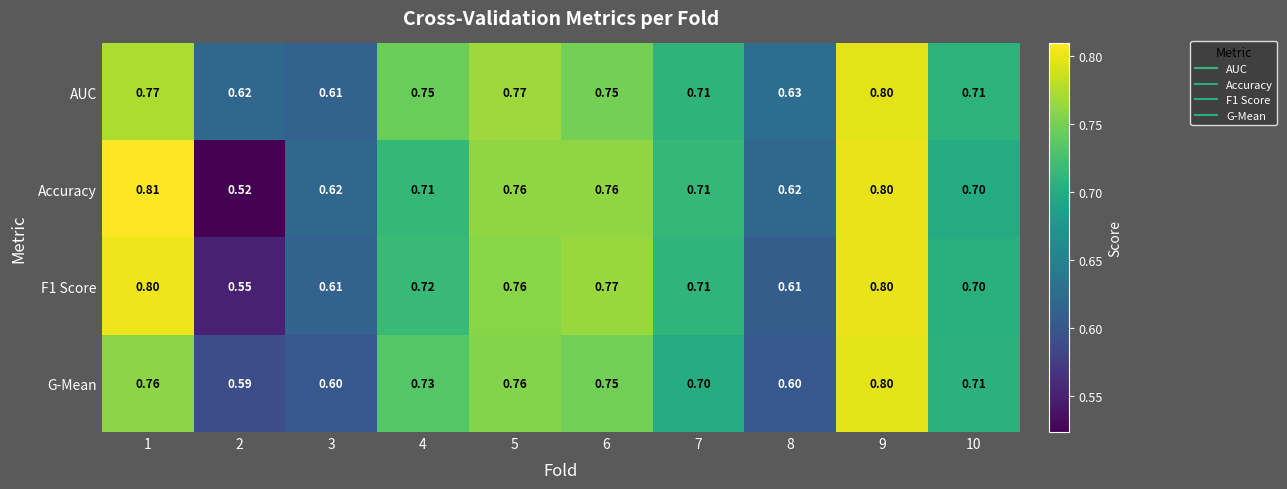

Which series has the widest spread of values?

Accuracy